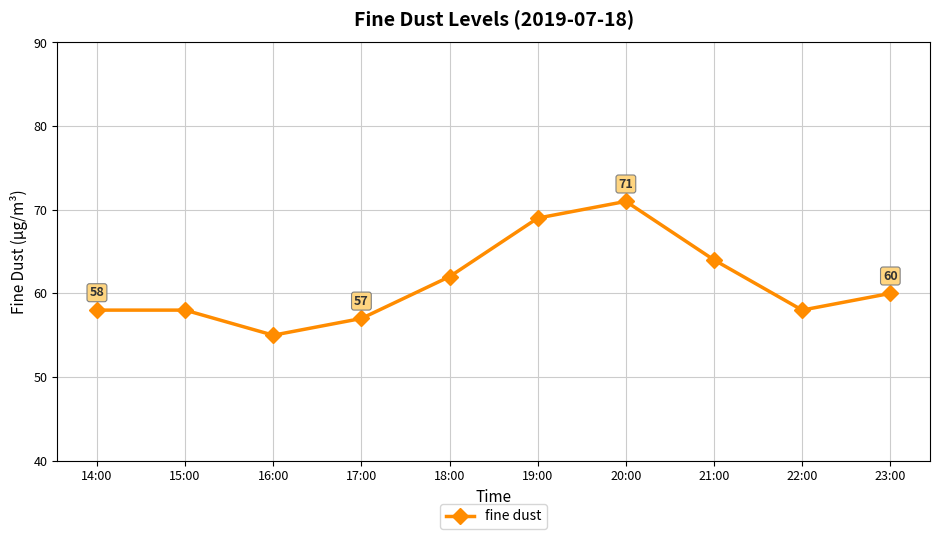

Approximately how many times larger is the value at 14:00 compared to 15:00?

1.0